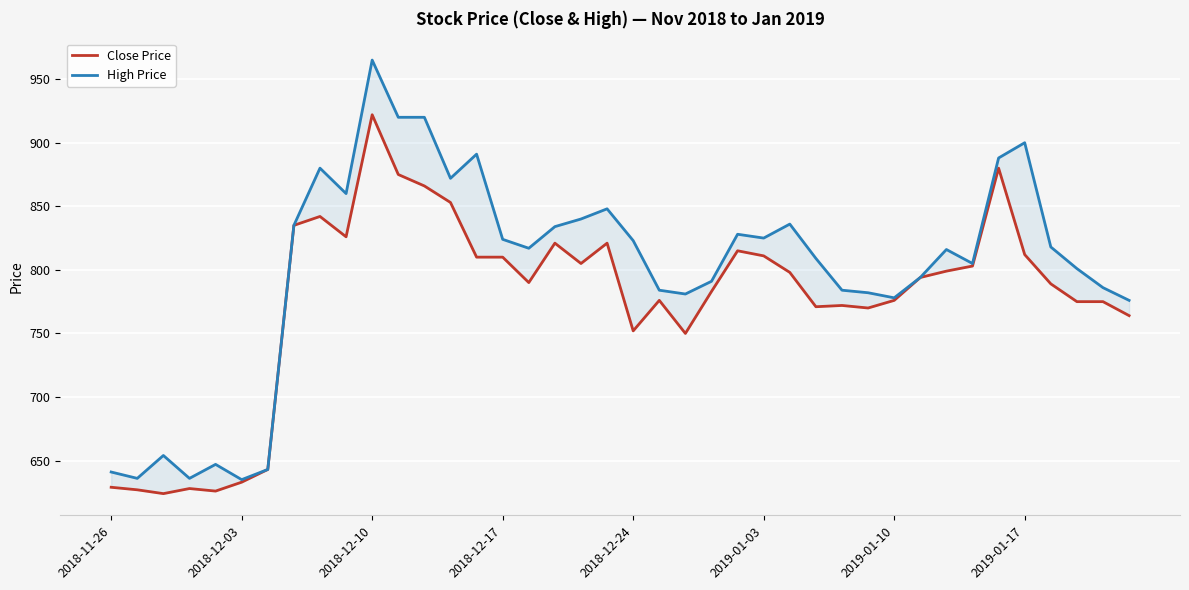

Which series has the largest range (max minus min)?

High Price